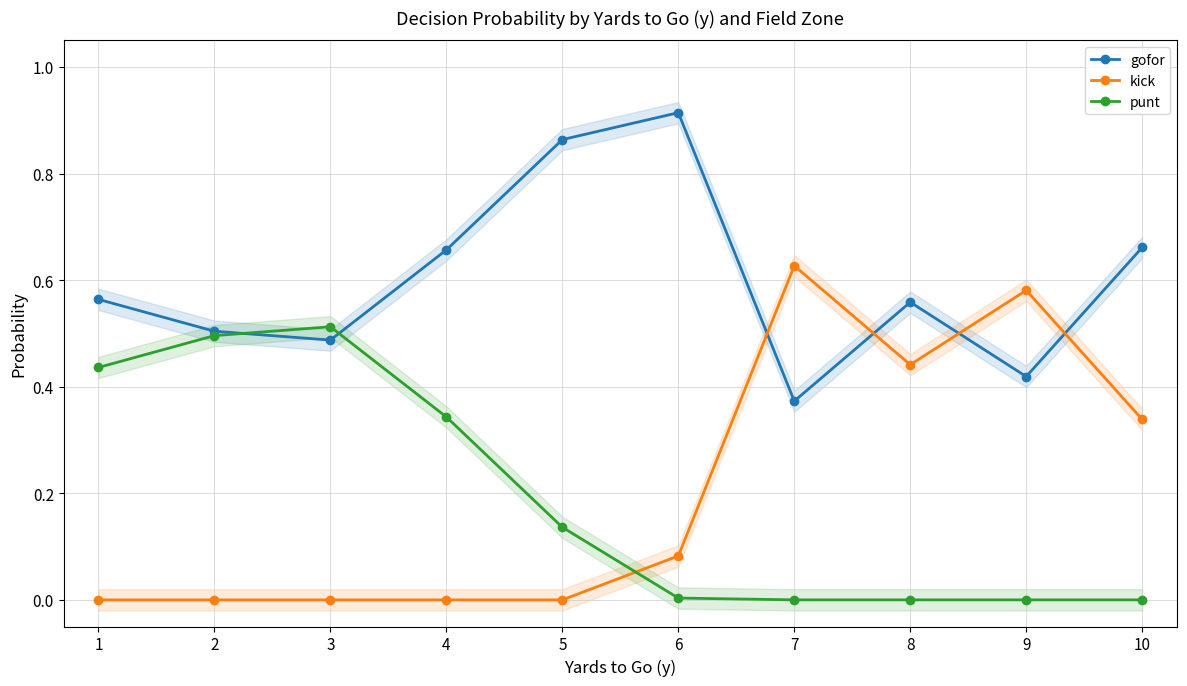

Reading left to right, what are all the values shown in this chart?

gofor: 1=0.6	2=0.5	3=0.5	4=0.7	5=0.9	6=0.9	7=0.4	8=0.6	9=0.4	10=0.7
kick: 1=0.0	2=0.0	3=0.0	4=0.0	5=0.0	6=0.1	7=0.6	8=0.4	9=0.6	10=0.3
punt: 1=0.4	2=0.5	3=0.5	4=0.3	5=0.1	6=0.0	7=0.0	8=0.0	9=0.0	10=0.0